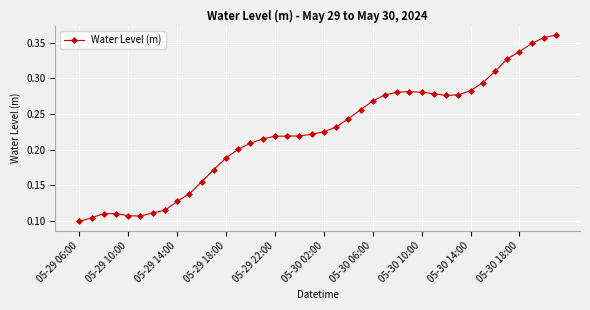

How many values are between 0 and 1?

40